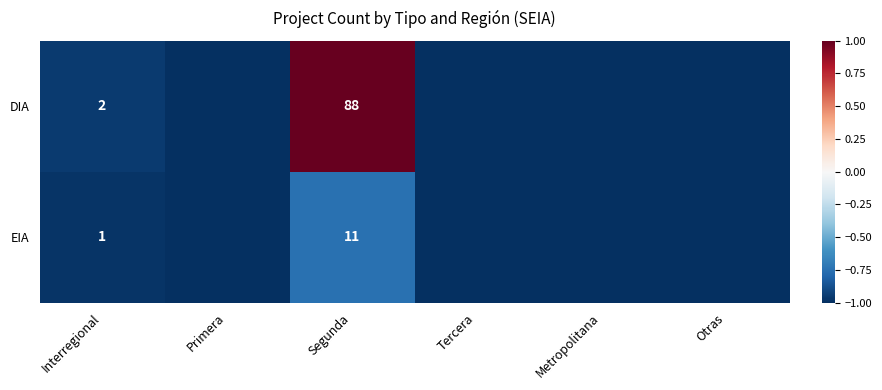

How many data points in EIA are above -1?

2